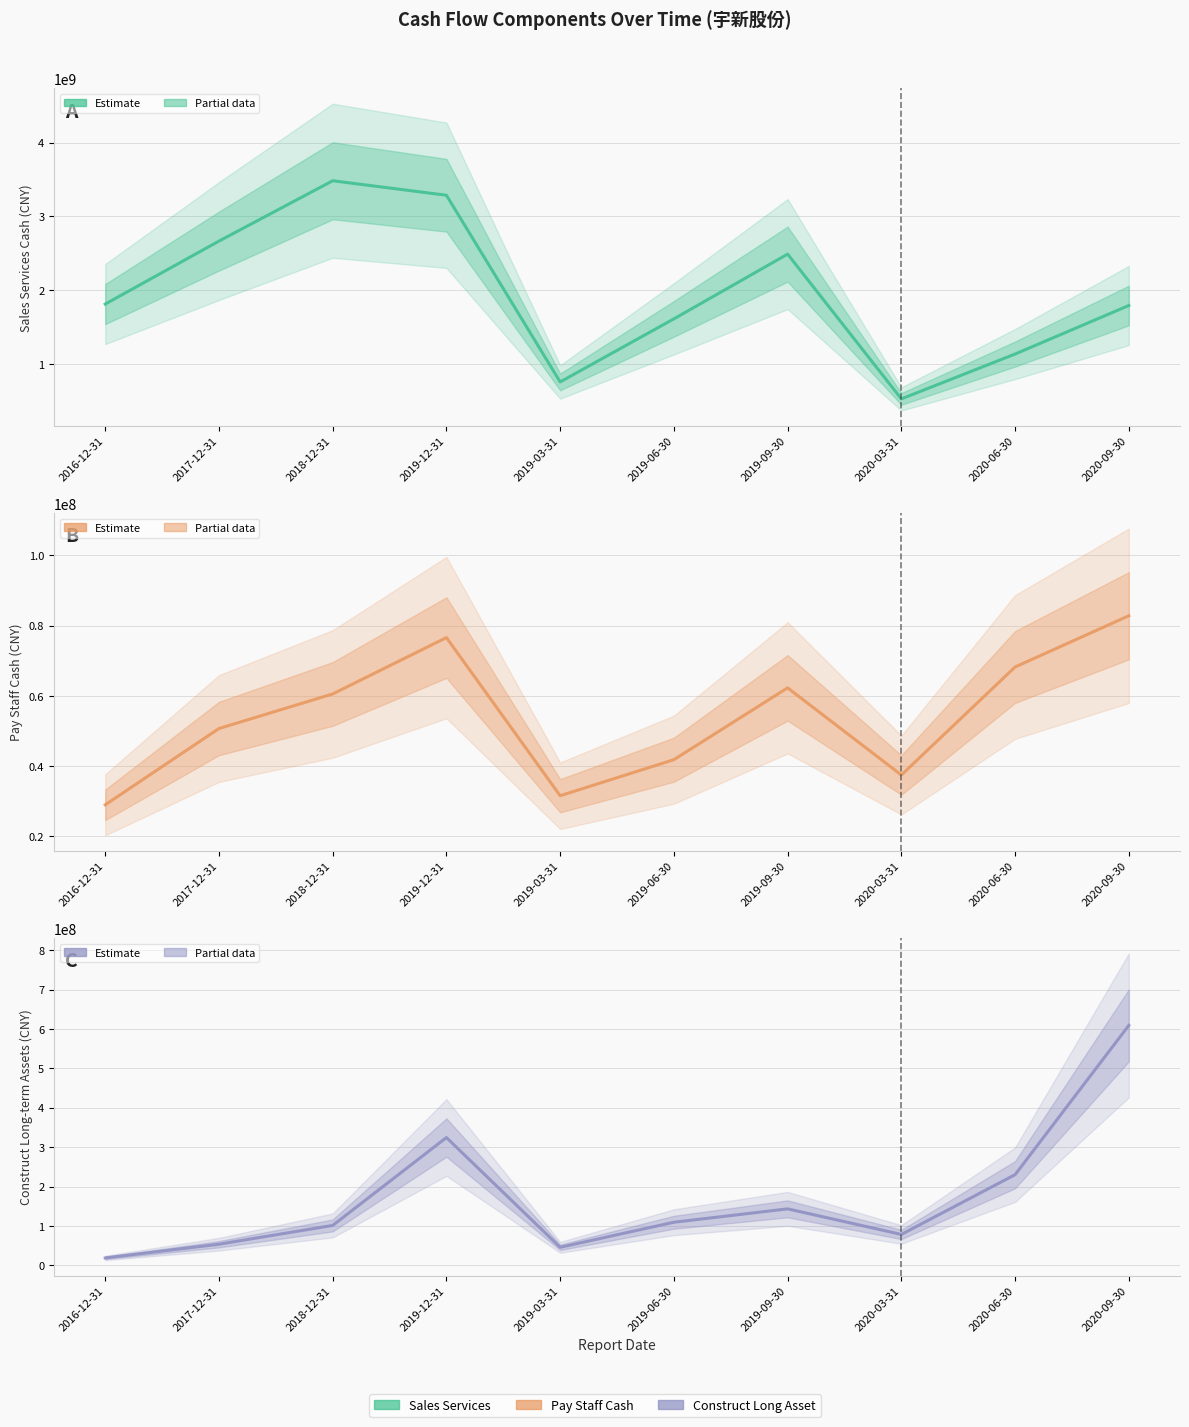

Which series has the largest total across all categories?

SALES_SERVICES